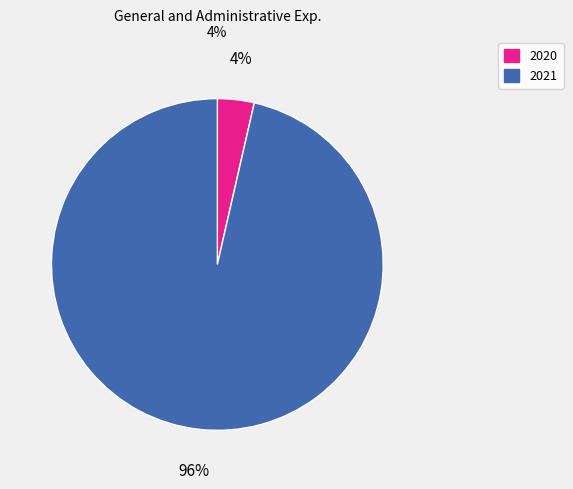

Rank the categories by value from lowest to highest.

2020, 2021